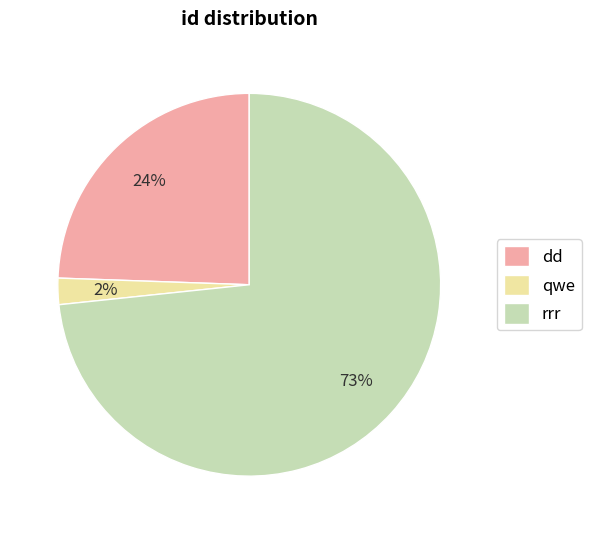

Do rrr and dd together represent more than half of the pie?

Yes